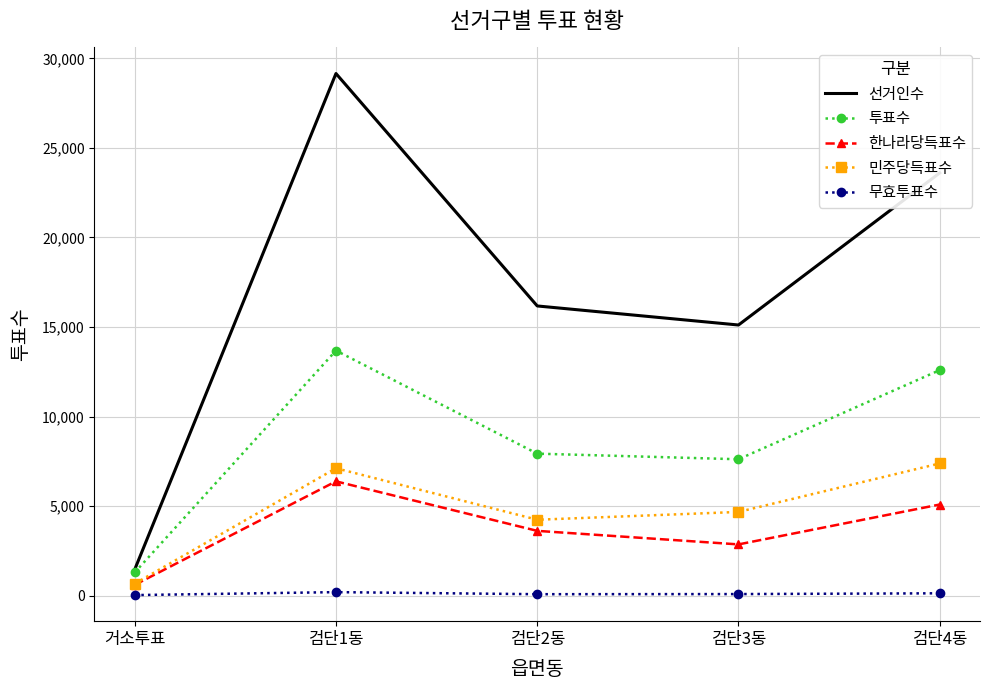

True or false: 무효투표수 and 한나라당득표수 cross at least once.

False